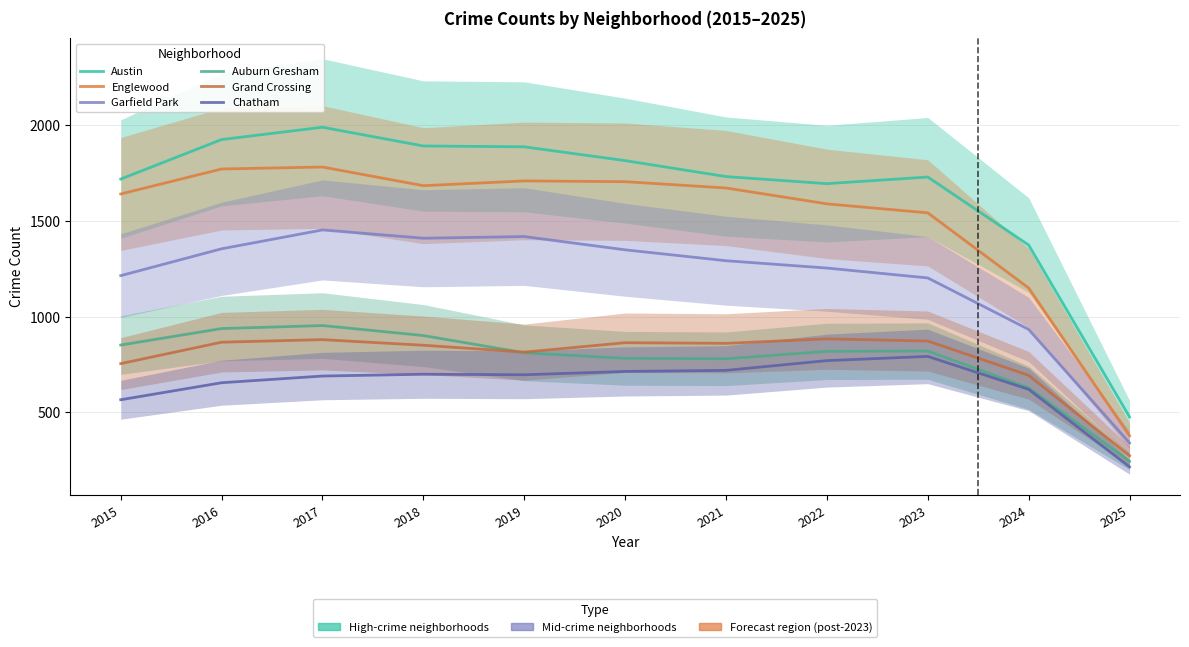

What value does the Auburn Gresham series have at 2019?

810.7